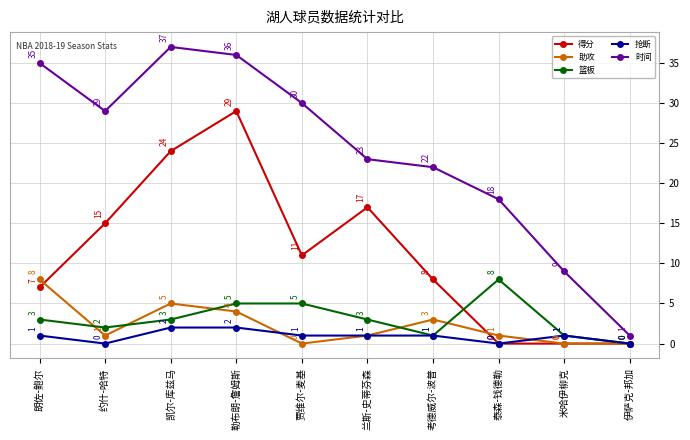

How many distinct data groups are displayed?

5